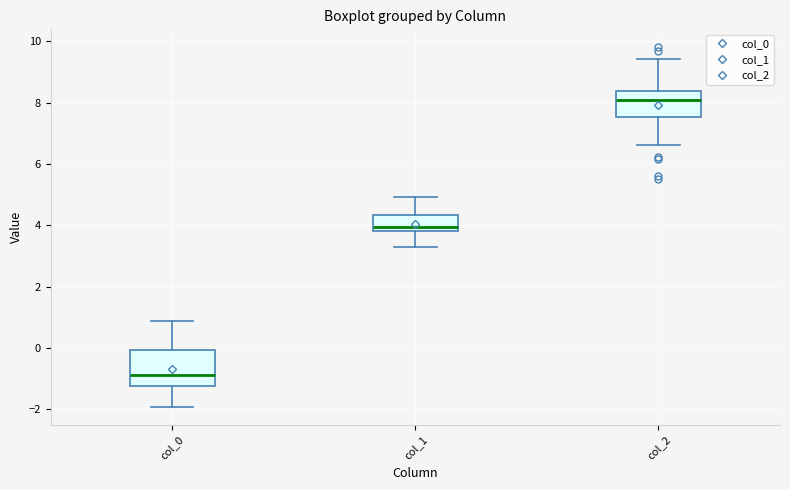

Which box has the lowest median line?

col_0